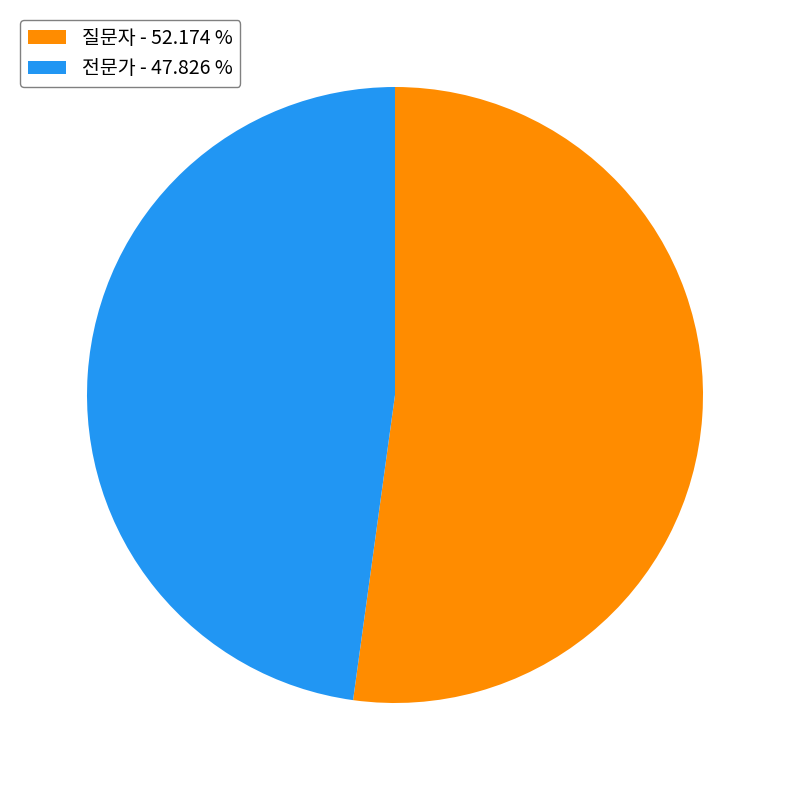

What is the largest slice in the pie chart?

질문자